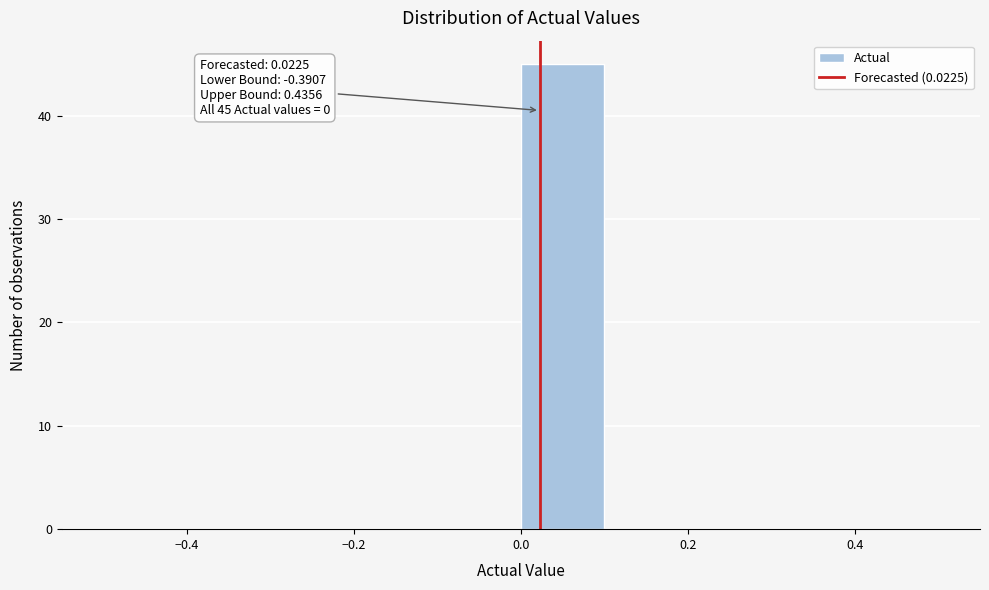

Which range on the x-axis has the tallest bar?

0.0 to 0.1